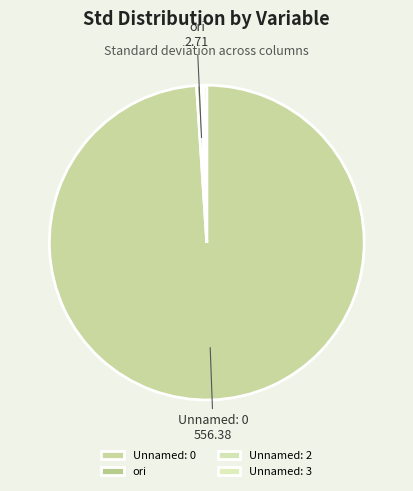

Does Unnamed: 3 account for over 50% of the chart?

No